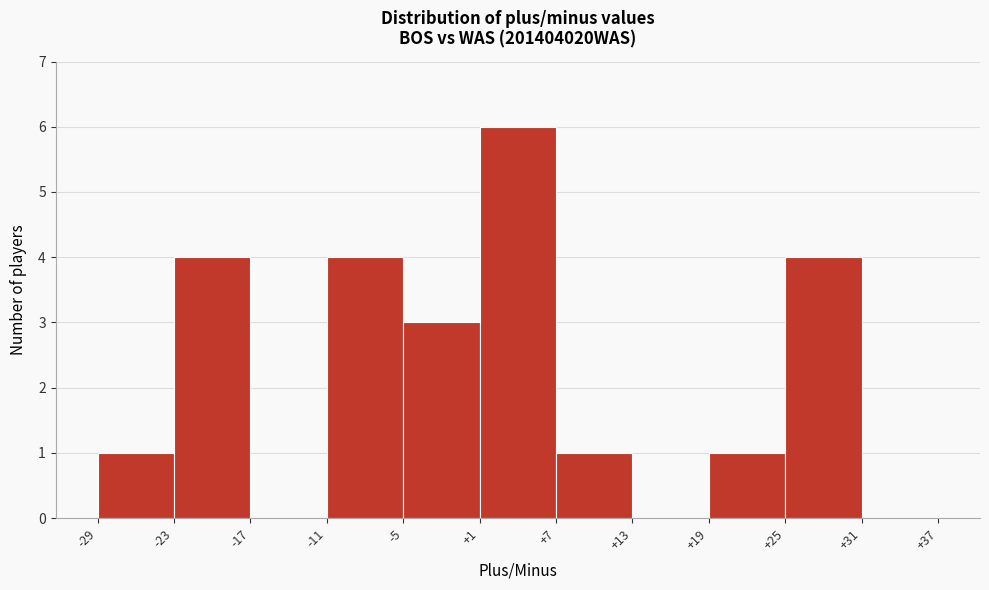

Over which range of the x-axis is the bar tallest?

+1 to +7